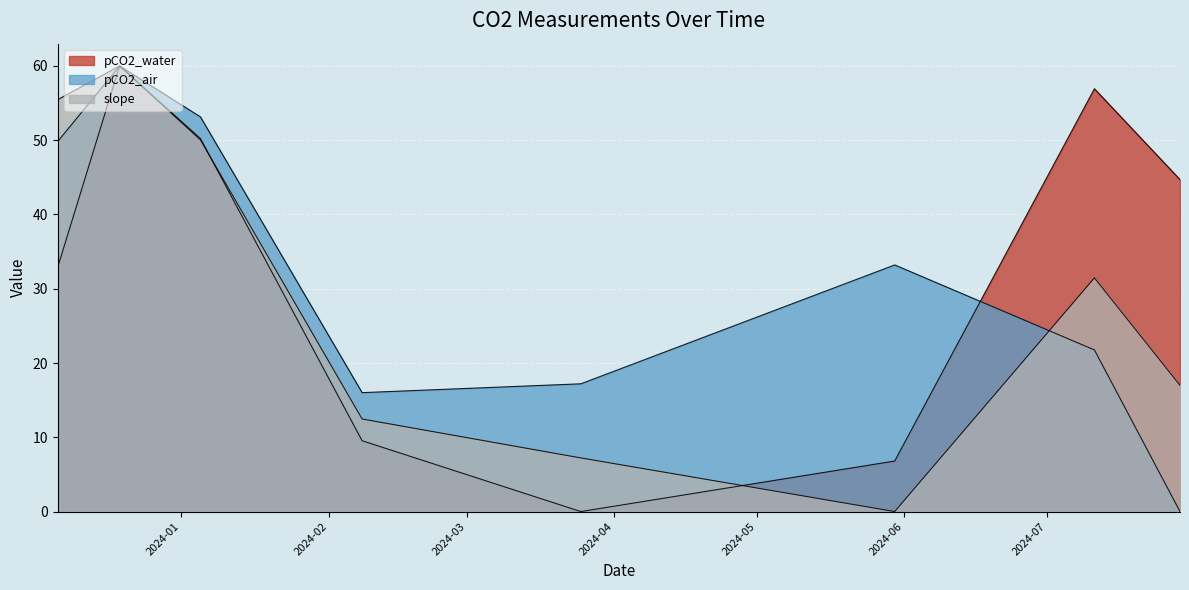

At which category is the sum across all series the highest?

2023-12-19